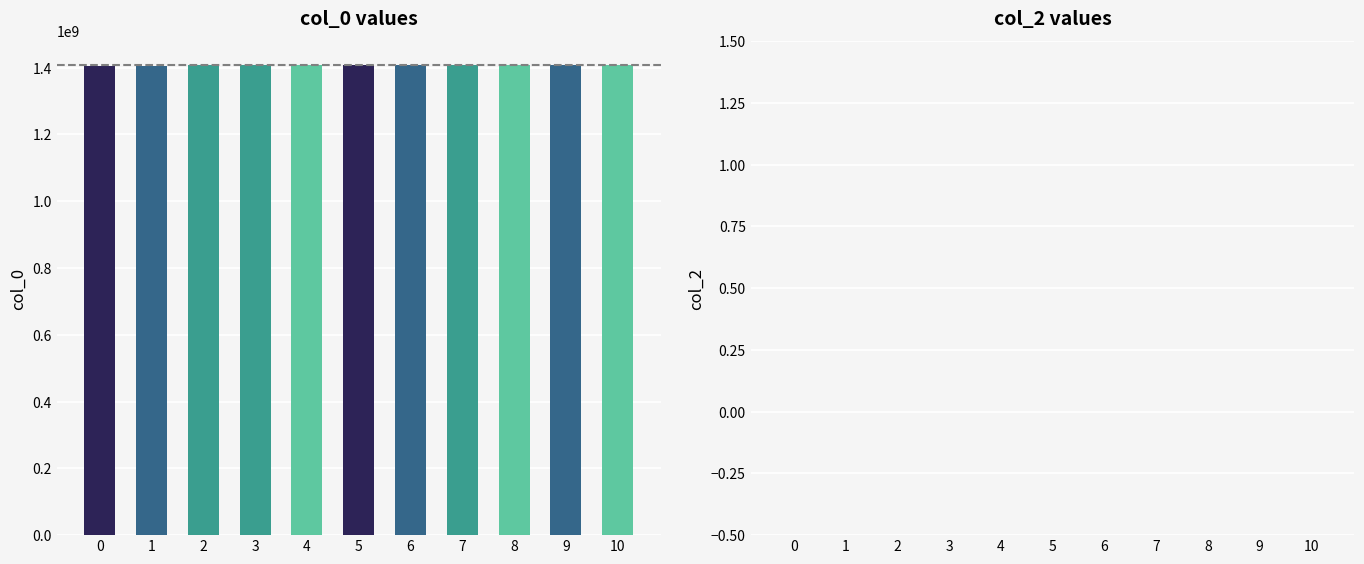

What is the value of the 11th bar from the left?

1408813822